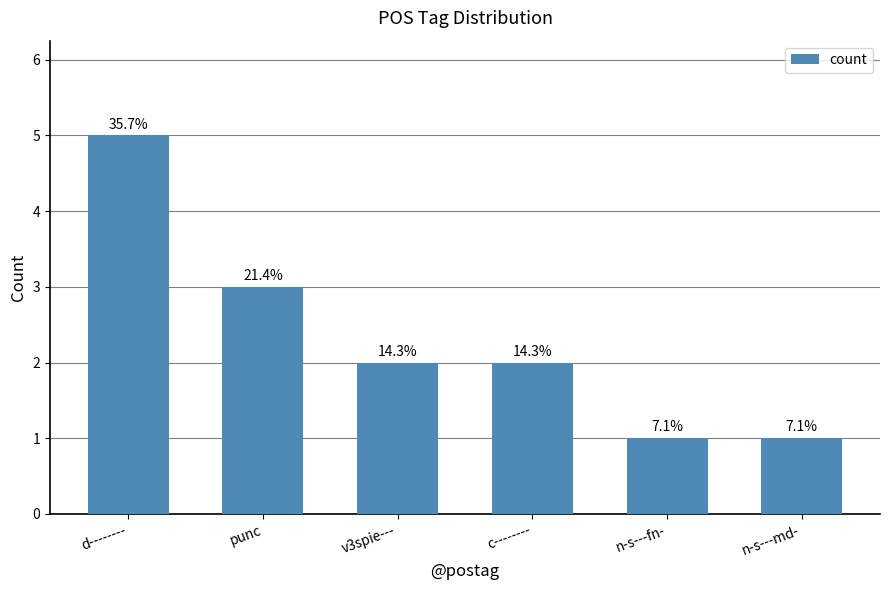

What is the change in value from v3spie--- to n-s---fn-?

-1